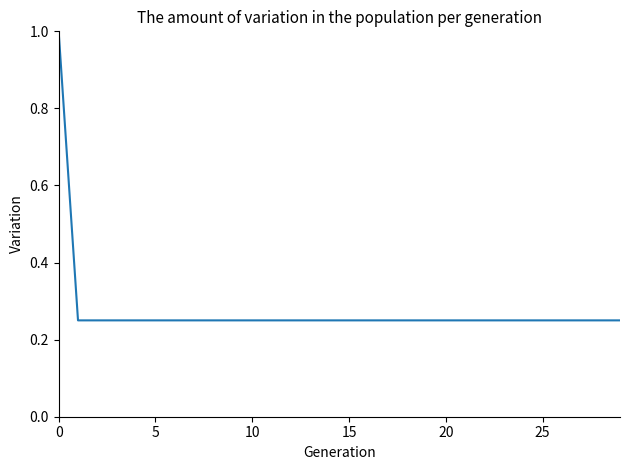

What is the greatest value displayed?

1.0